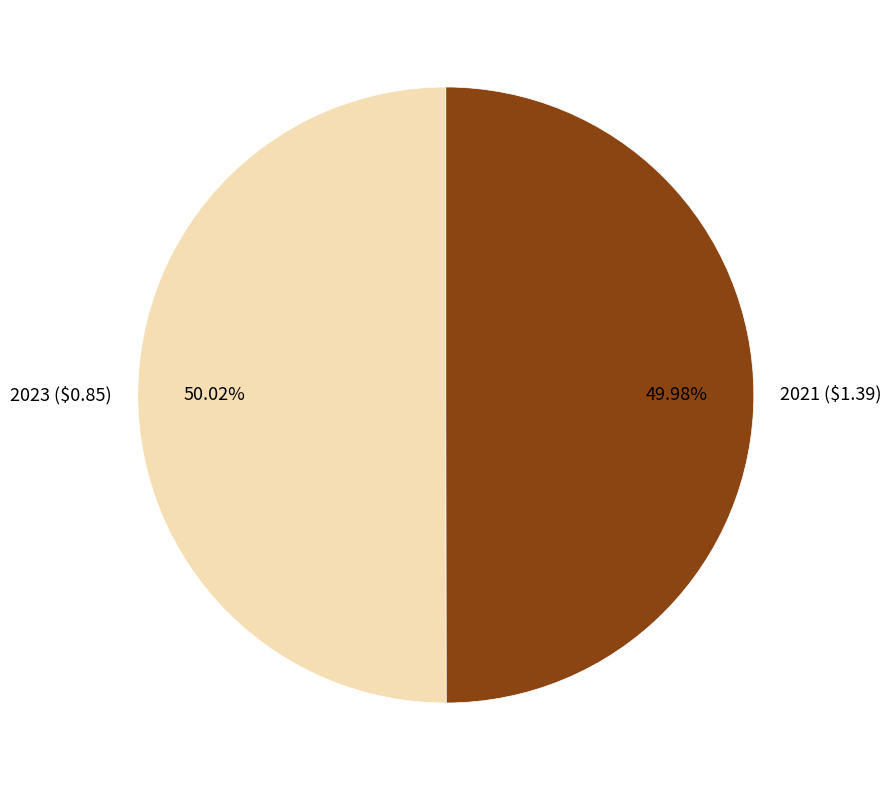

What percentage is the 2023 ($0.85) slice, to the nearest percent?

50%